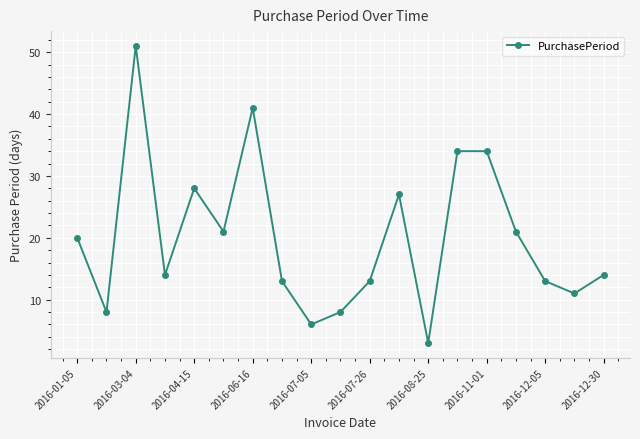

What is the maximum value shown in the chart?

51